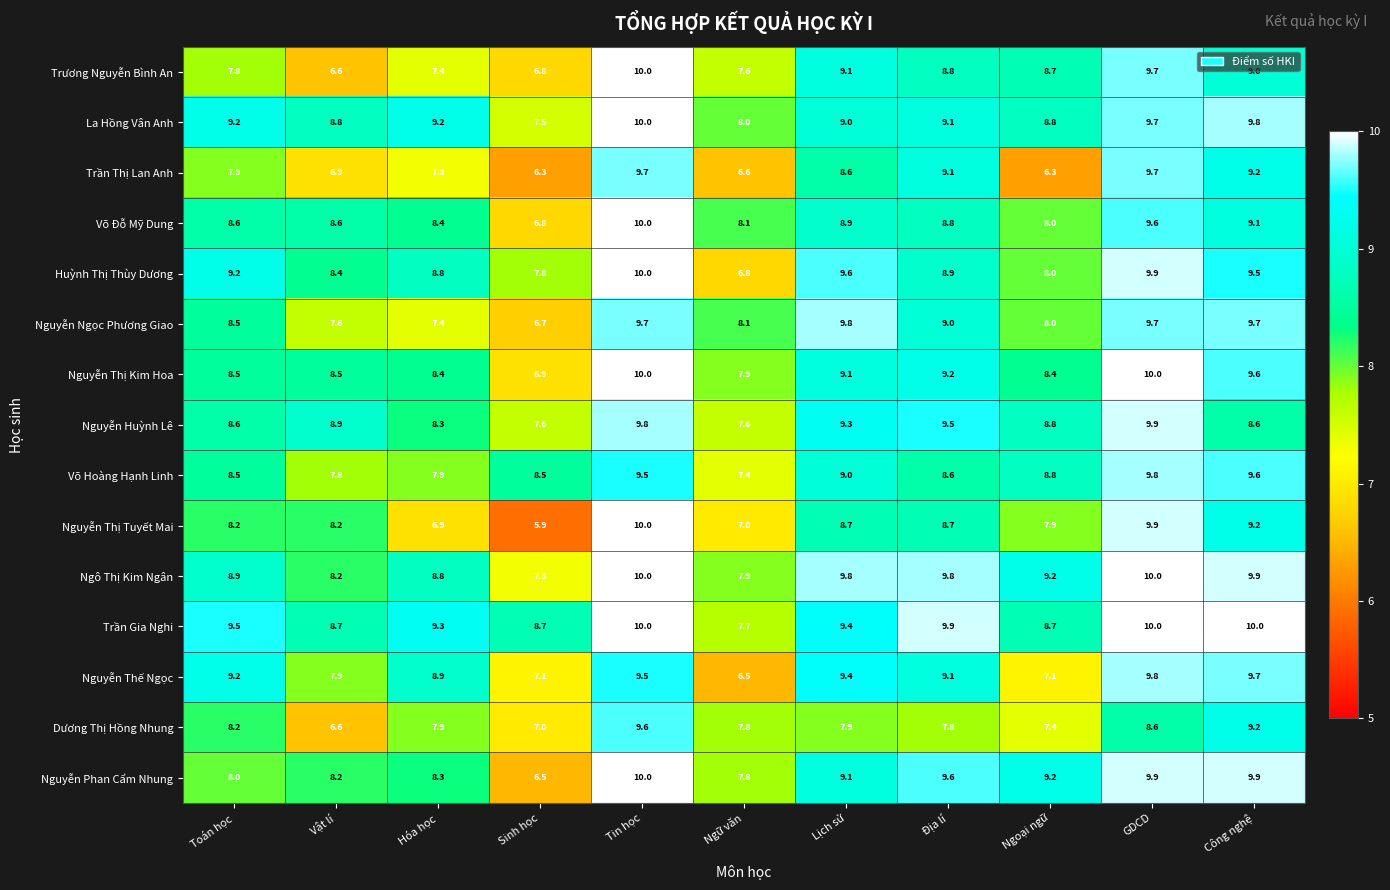

What is the average value of the Võ Đỗ Mỹ Dung series?

8.6